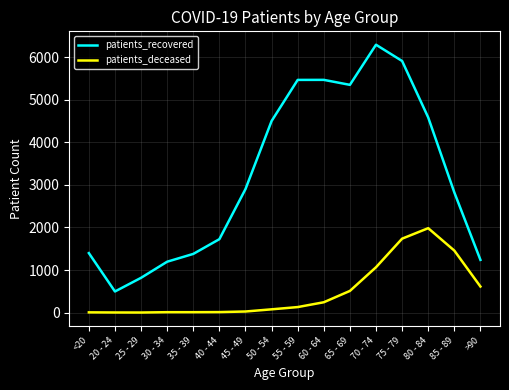

The value of patients_deceased at 65 - 69 is 509. True or false?

True